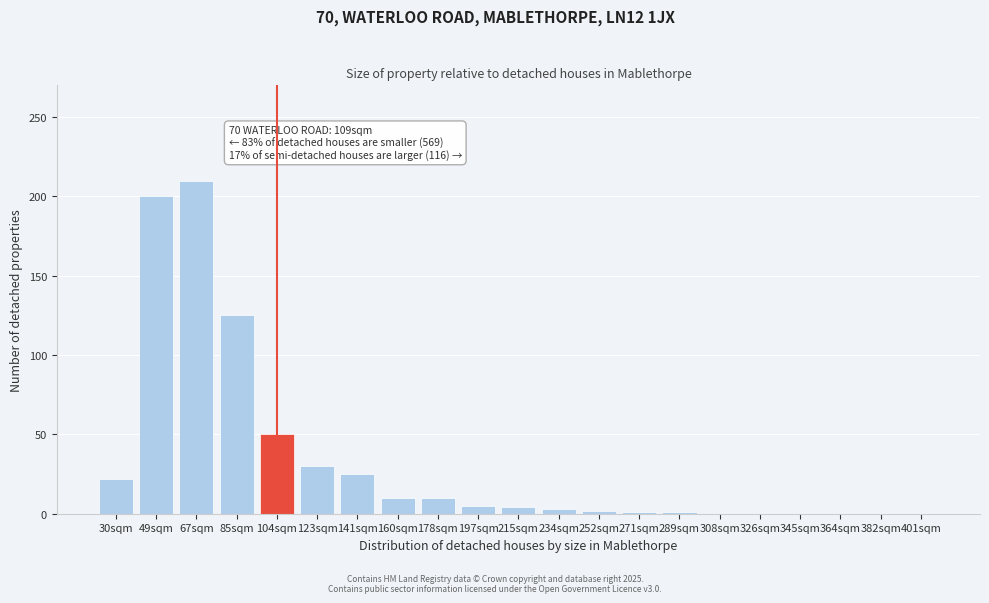

Which has a higher value, 364sqm or 104sqm?

104sqm